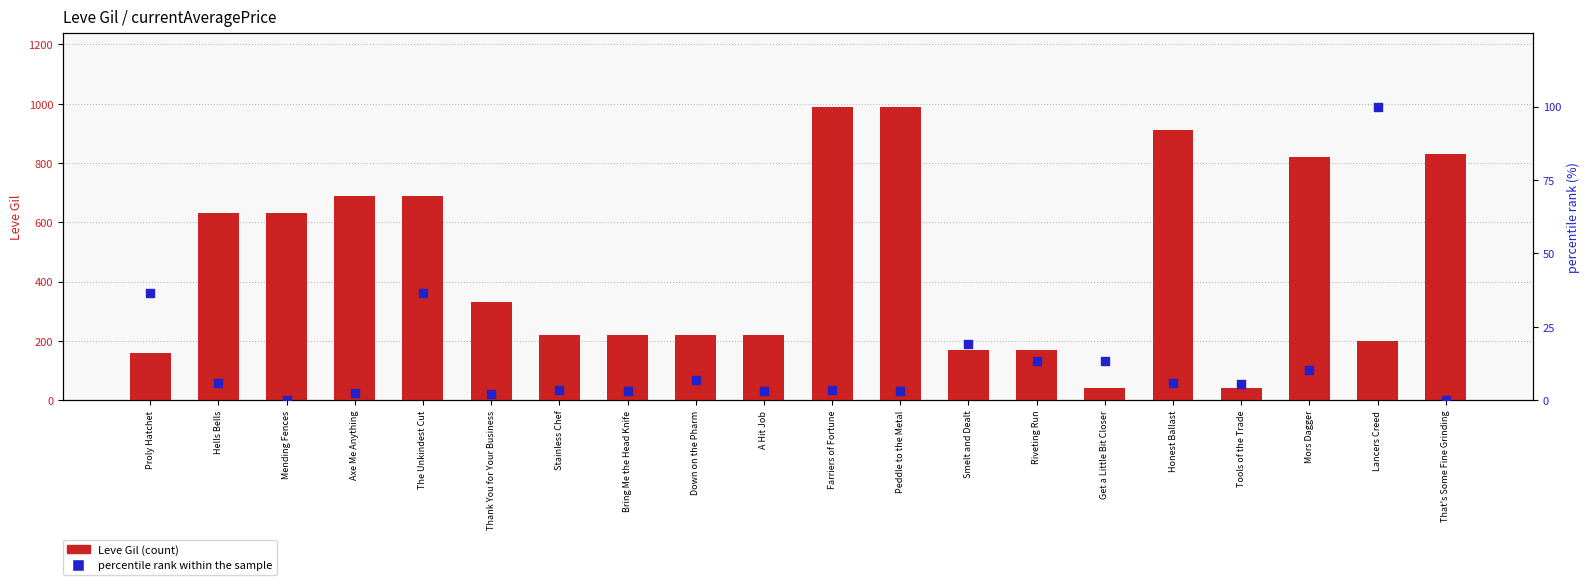

What is the total value across all series at A Hit Job?

223.2